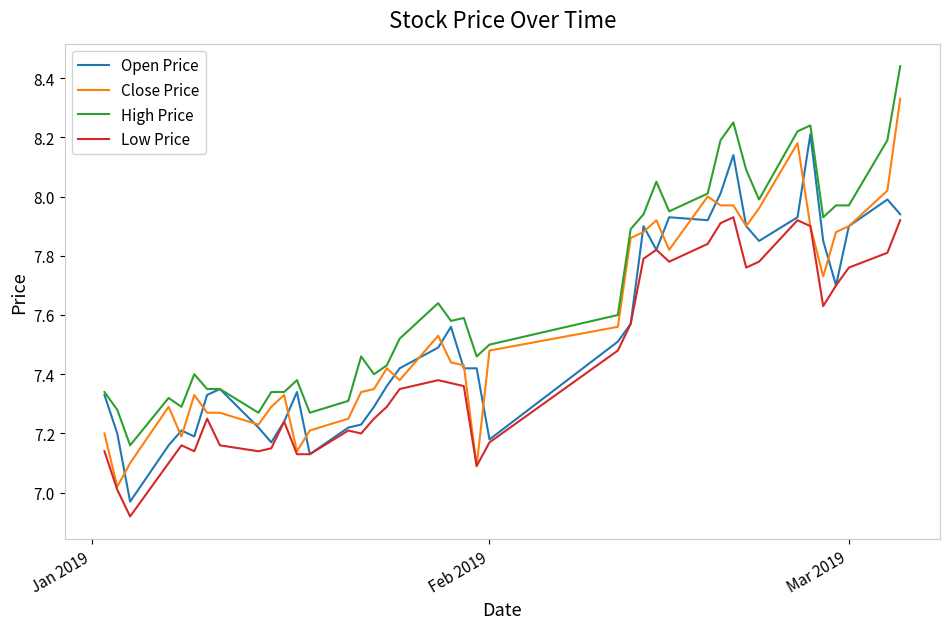

What is the difference between the maximum and second lowest values in the Open Price series?

1.1